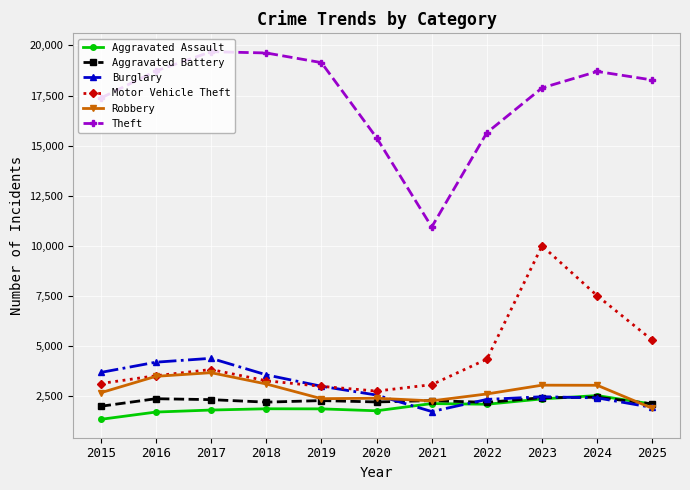

Does the chart display data point markers on the line(s)?

Yes